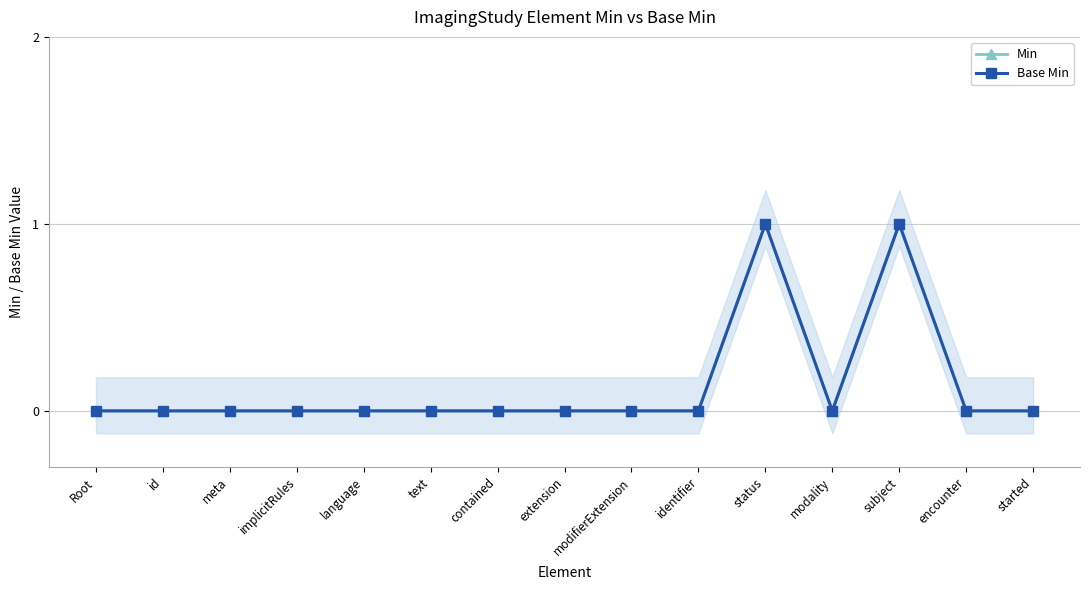

How many data points does each series have?

15